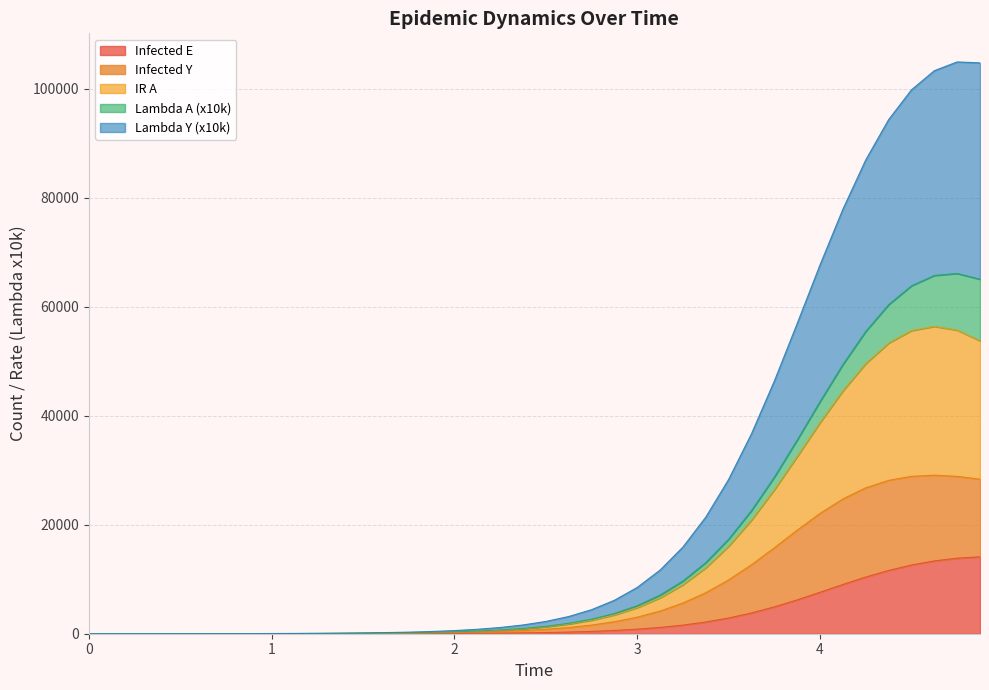

What is the maximum value for Infected E?

14120.0